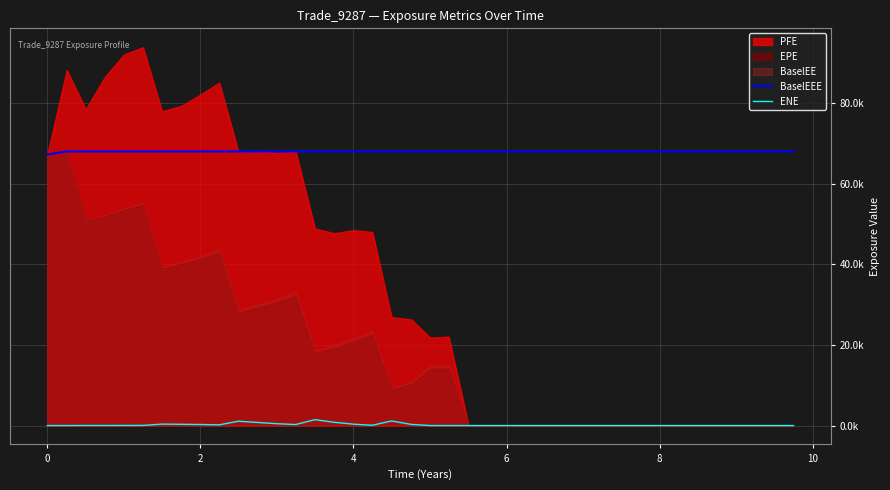

True or false: ENE and BaselEEE cross at least once.

False